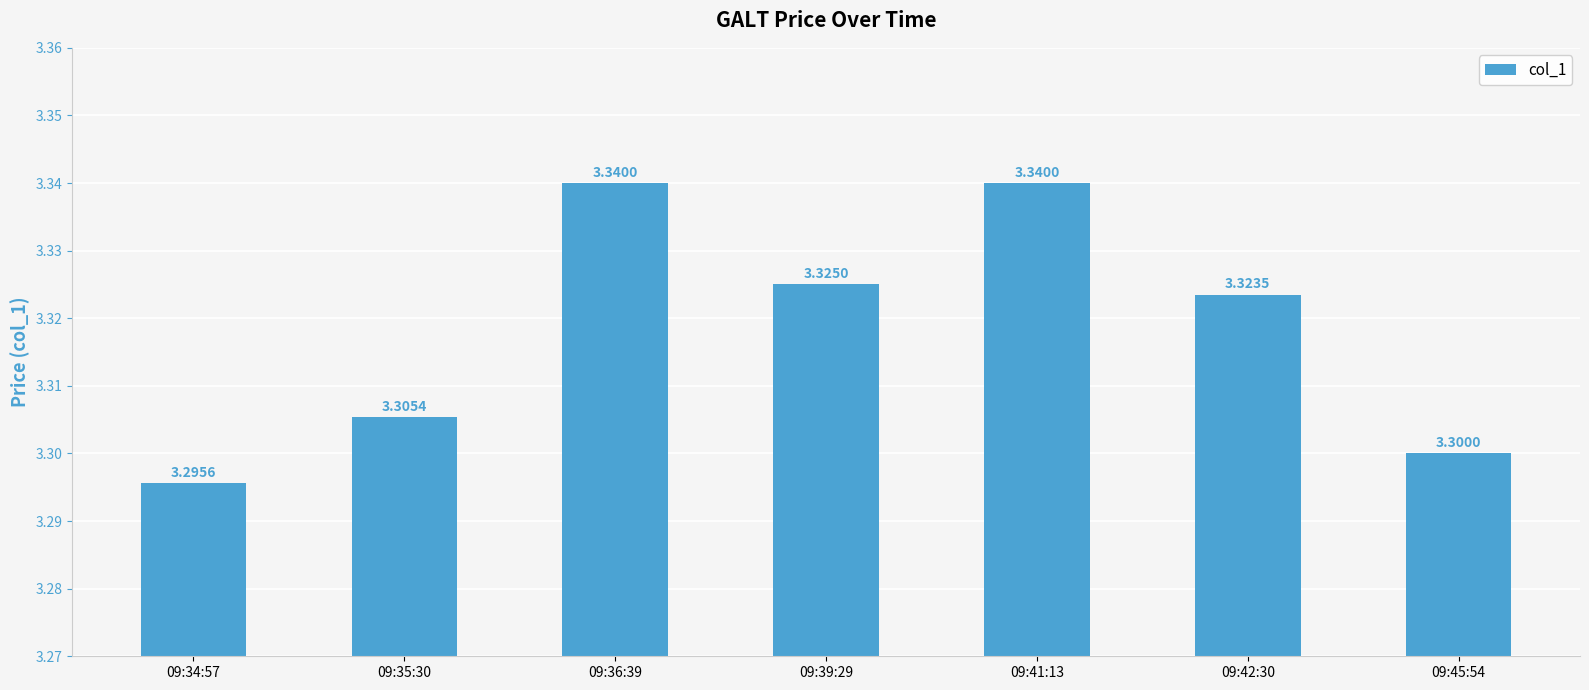

True or false: the data shows 3.3 at 09:34:57.

True